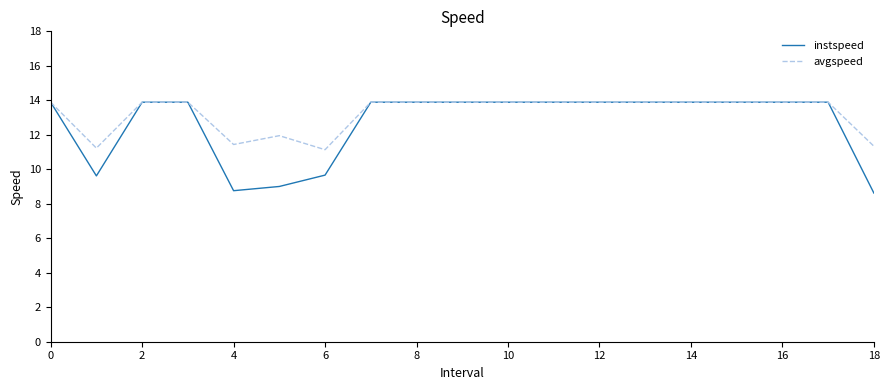

At how many categories does at least one series exceed 9?

19